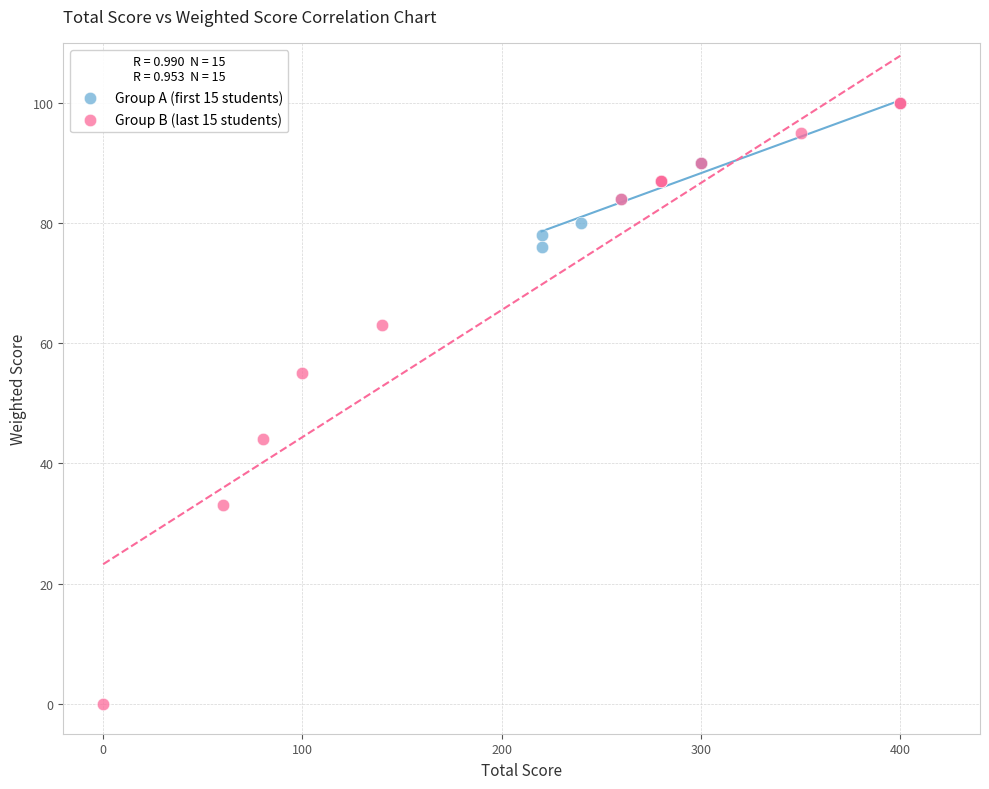

What are all the series names shown in the legend?

Group A (first 15 students), Group B (last 15 students)